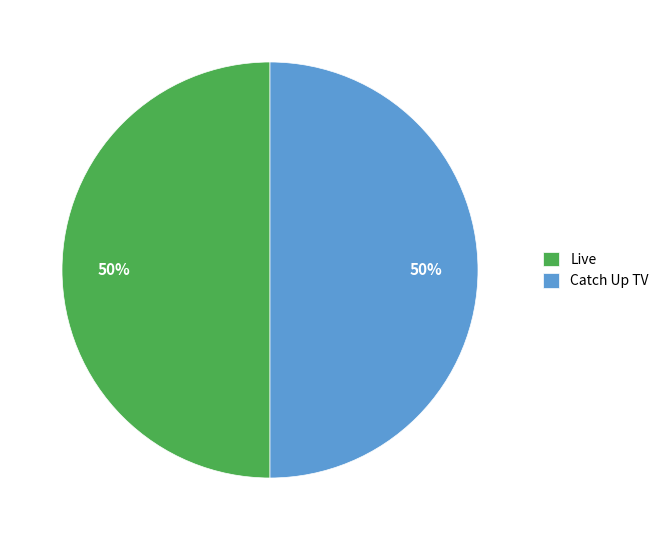

Count the number of slices in the pie.

2